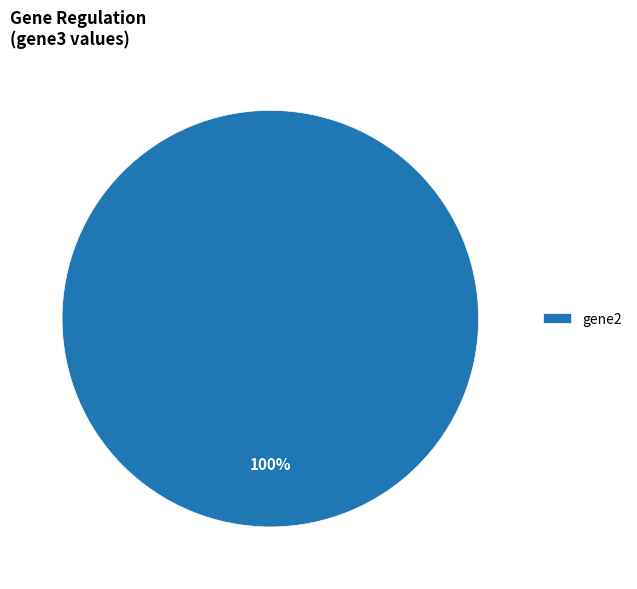

True or false: gene2 accounts for 100% of the total.

True